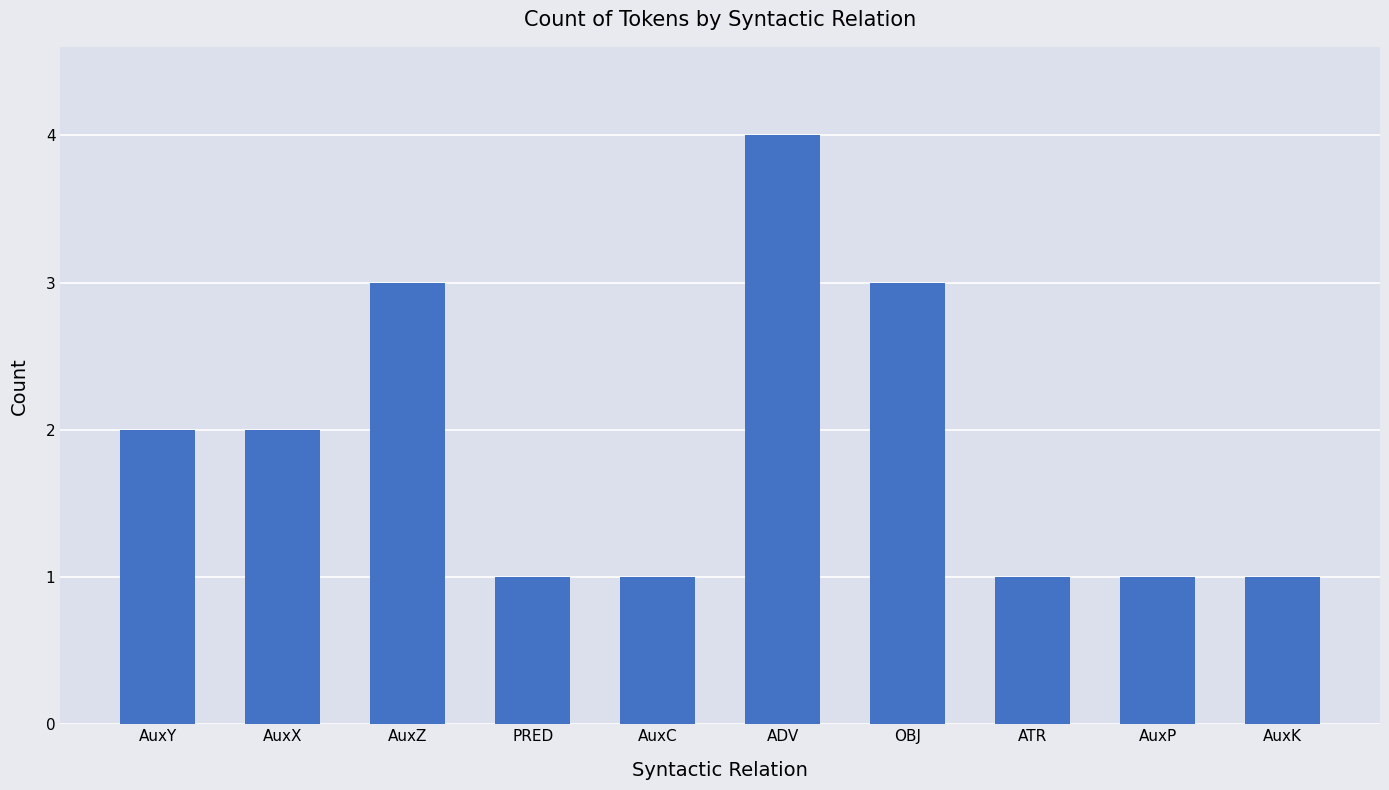

What position from the left is AuxC?

5